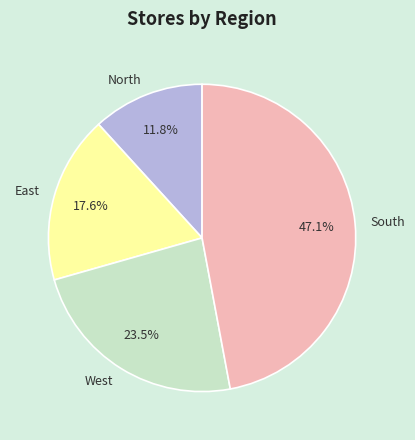

To the nearest percent, what is the combined percentage of West and North?

35%